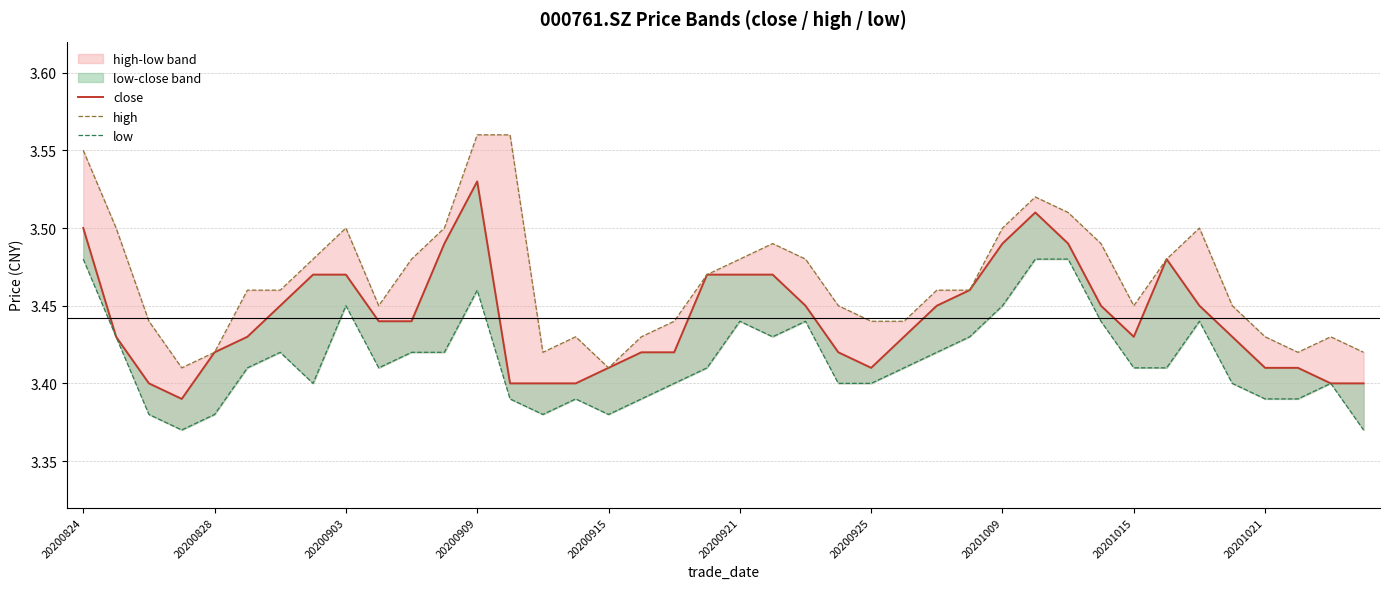

At how many categories does at least one series exceed 3?

40